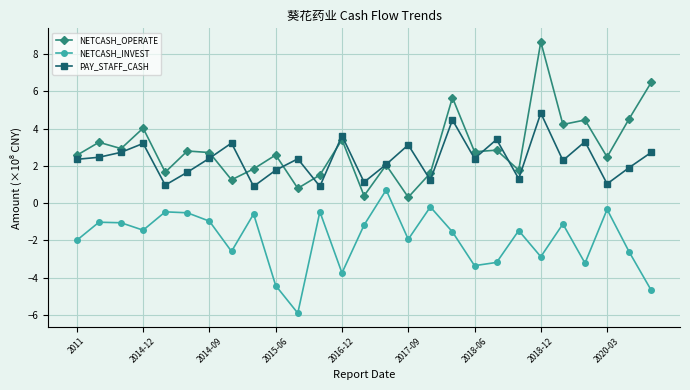

List the series in order of their peak value, lowest first.

NETCASH_INVEST, PAY_STAFF_CASH, NETCASH_OPERATE